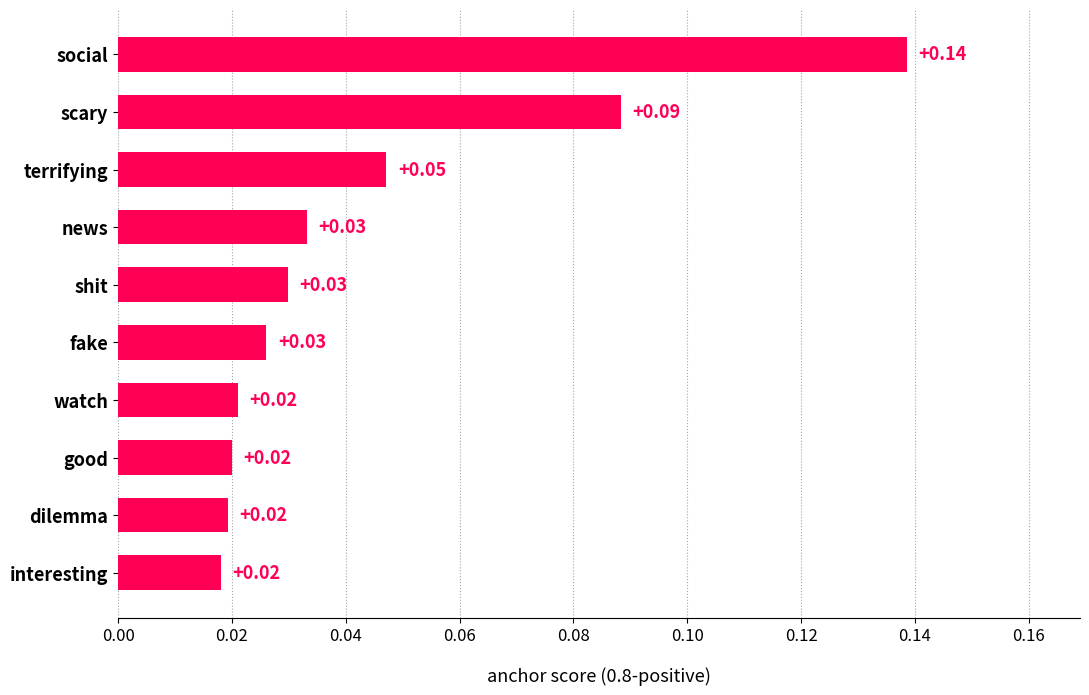

At which category does the chart reach its peak across all series?

social